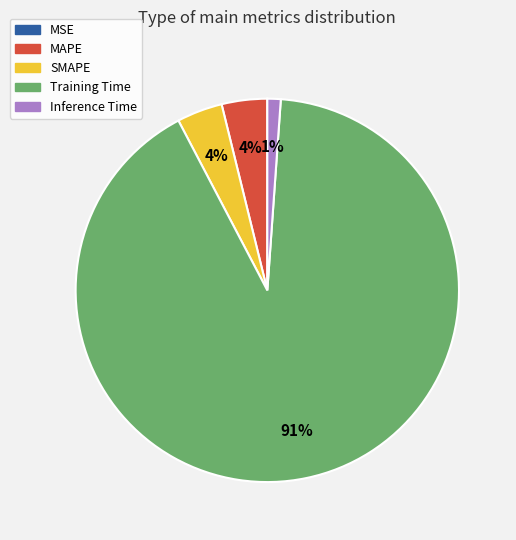

Between MAPE and Inference Time, which is larger?

MAPE